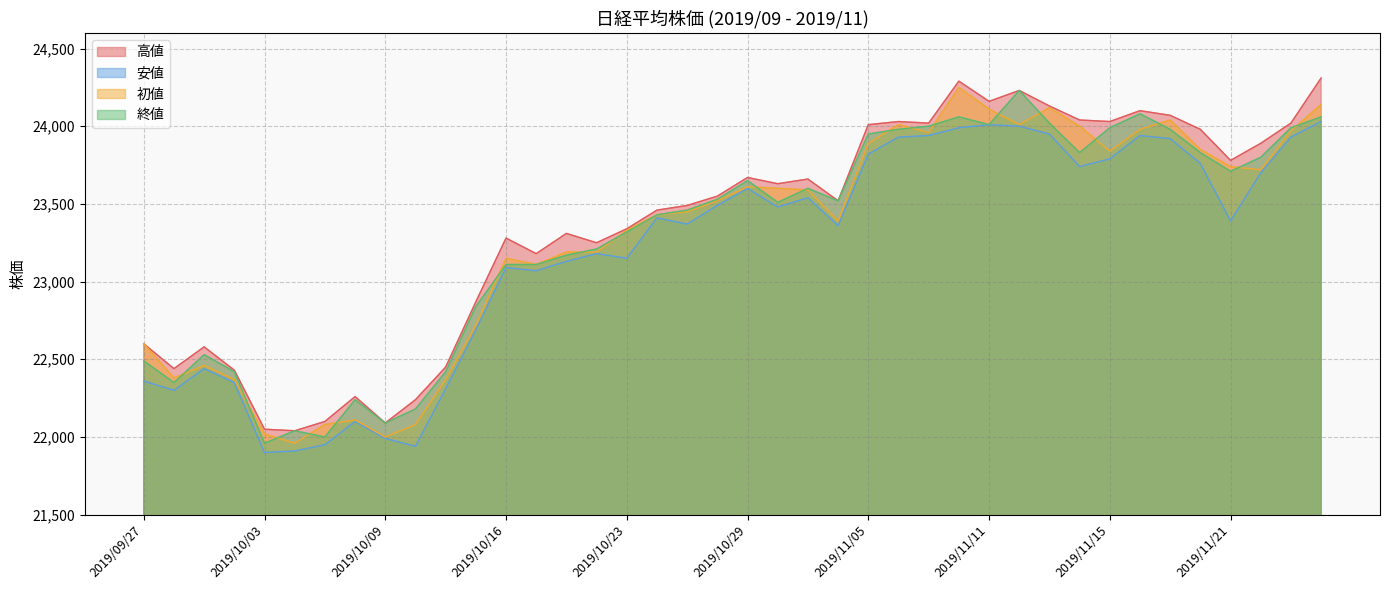

Which category has the highest value in the 安値 series?

2019/11/26